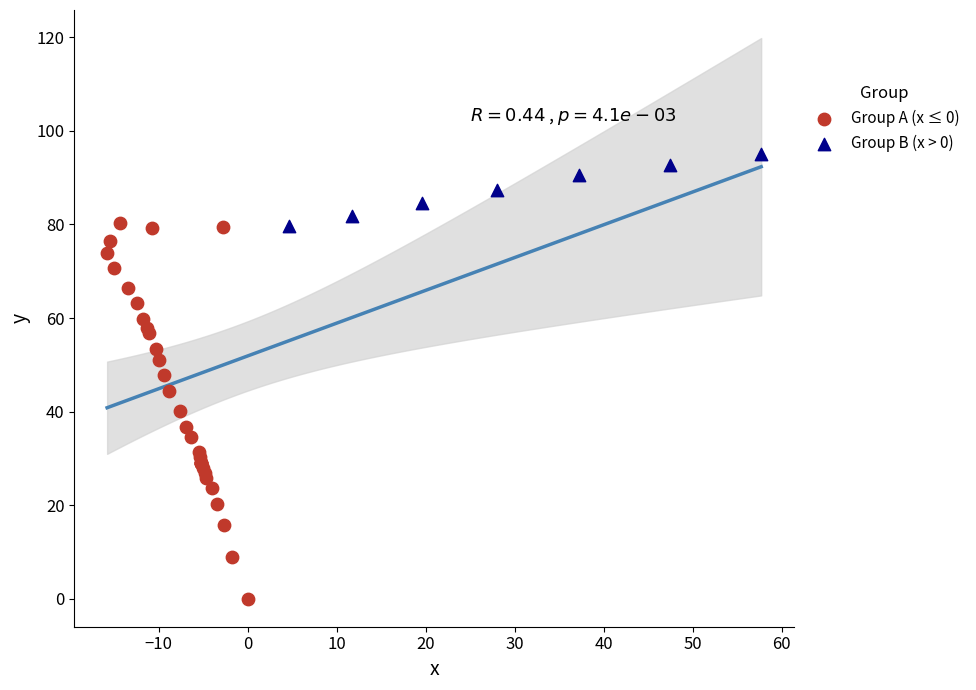

What are all the series names shown in the legend?

Group A (x ≤ 0), Group B (x > 0)